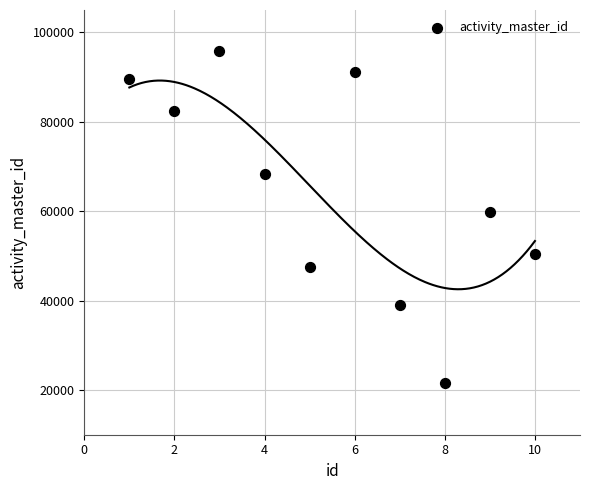

What Y value in the scatter plot is closest to 58685?

59718